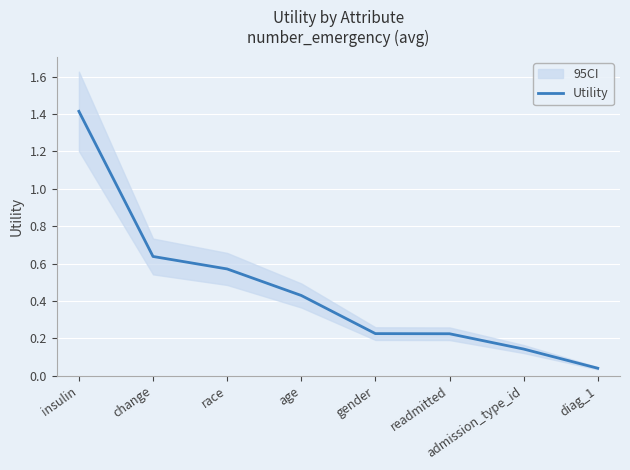

What is the maximum value shown in the chart?

1.4